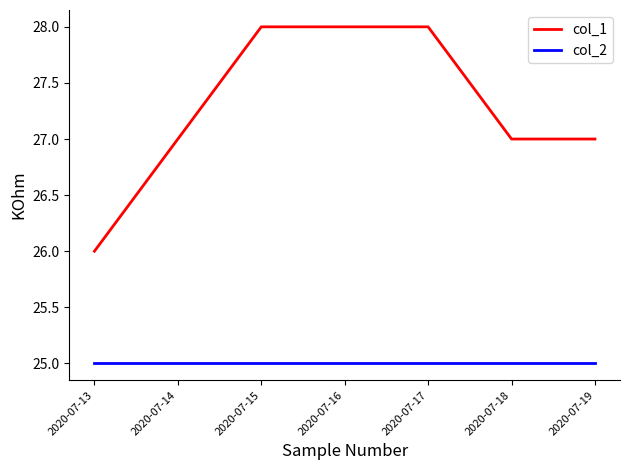

Between 2020-07-17 and 2020-07-18, which series saw the biggest shift?

col_1